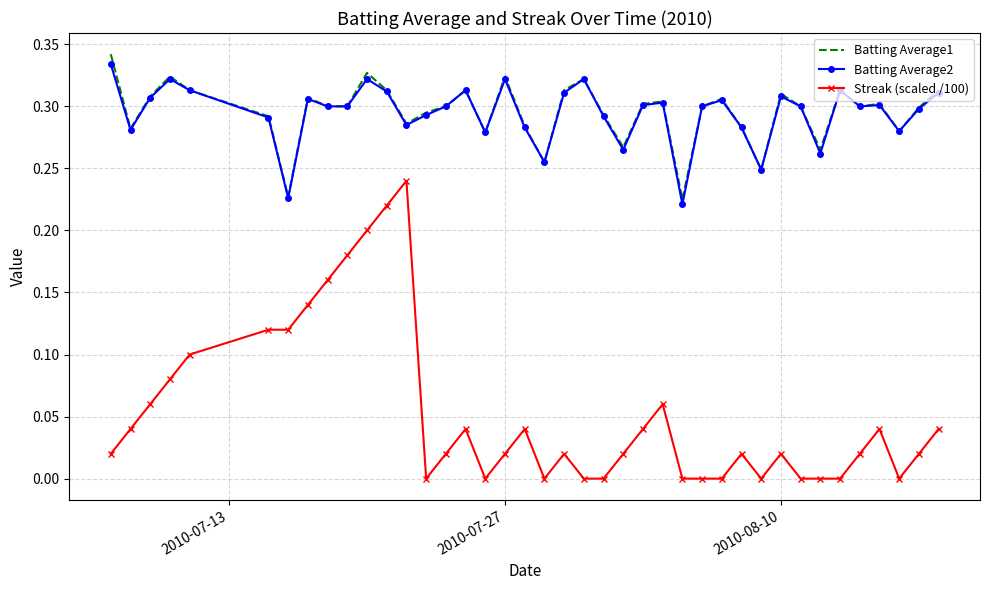

True or false: Batting Average2 and Streak (scaled /100) intersect in this chart.

False